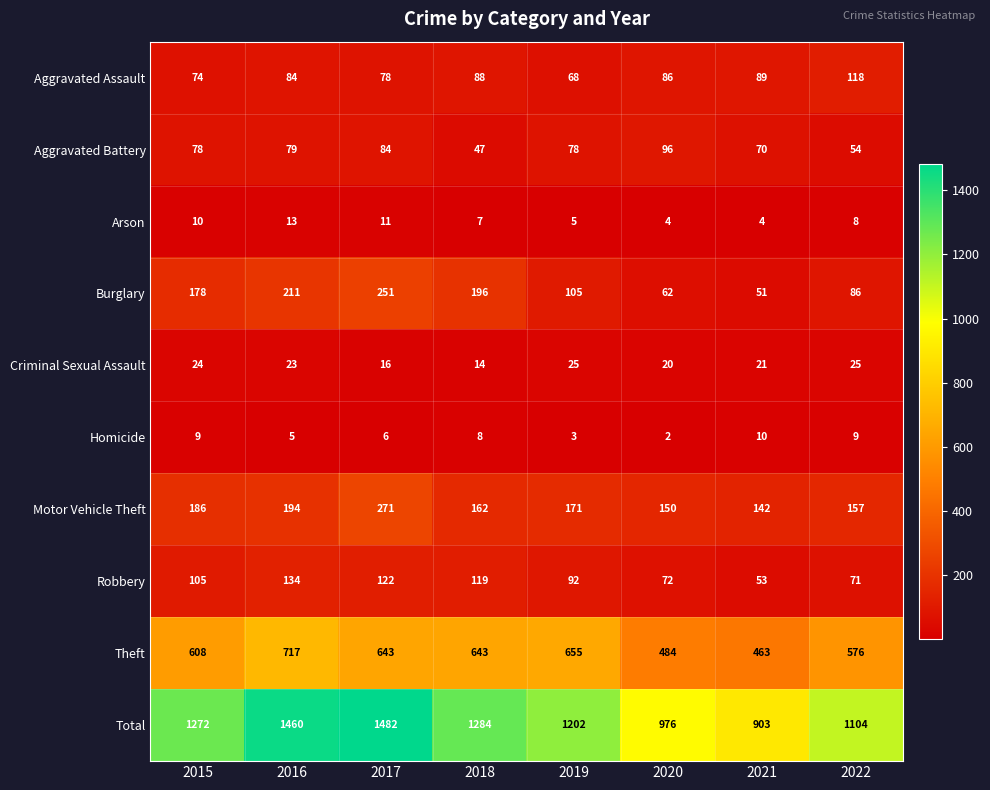

Is it true that Motor Vehicle Theft equals 186 at 2015?

True